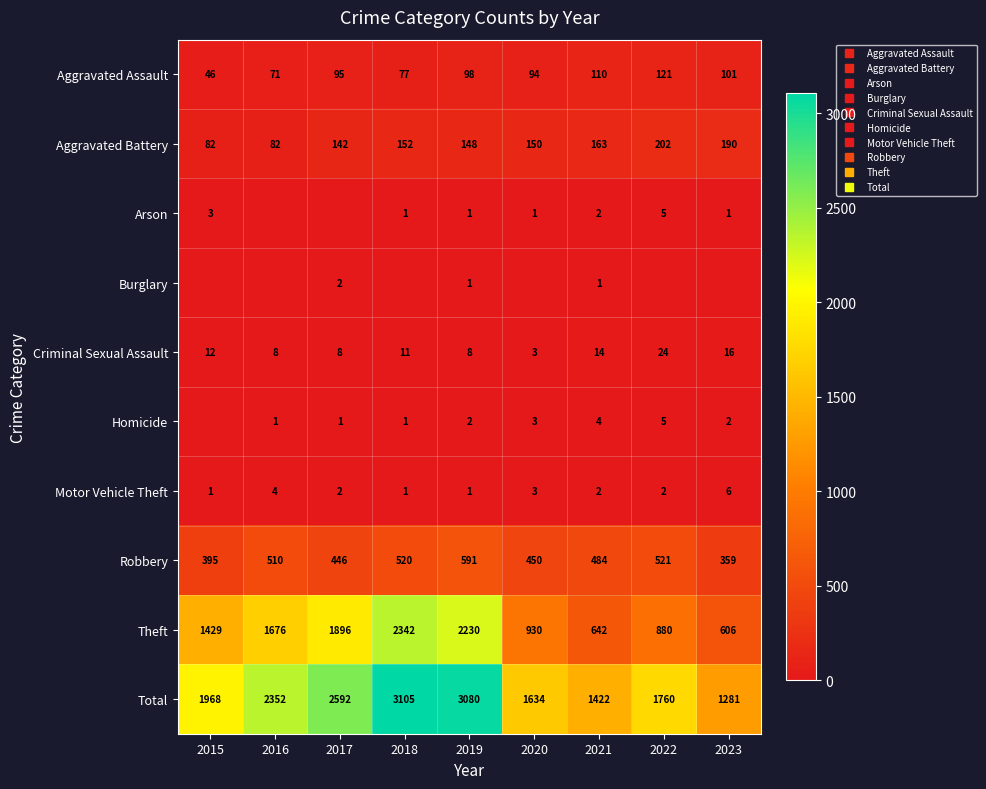

Read the Aggravated Battery value at 2019.

148